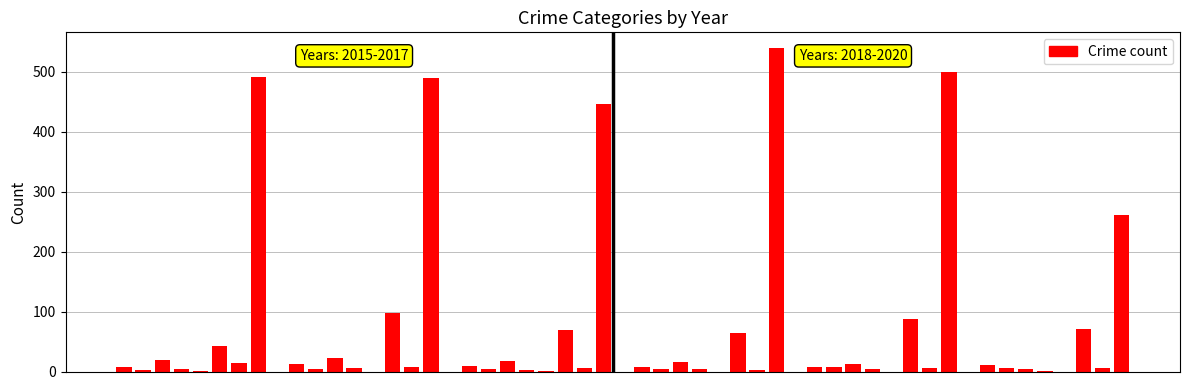

Is it true that 2016 equals 98 at Motor Vehicle Theft?

True